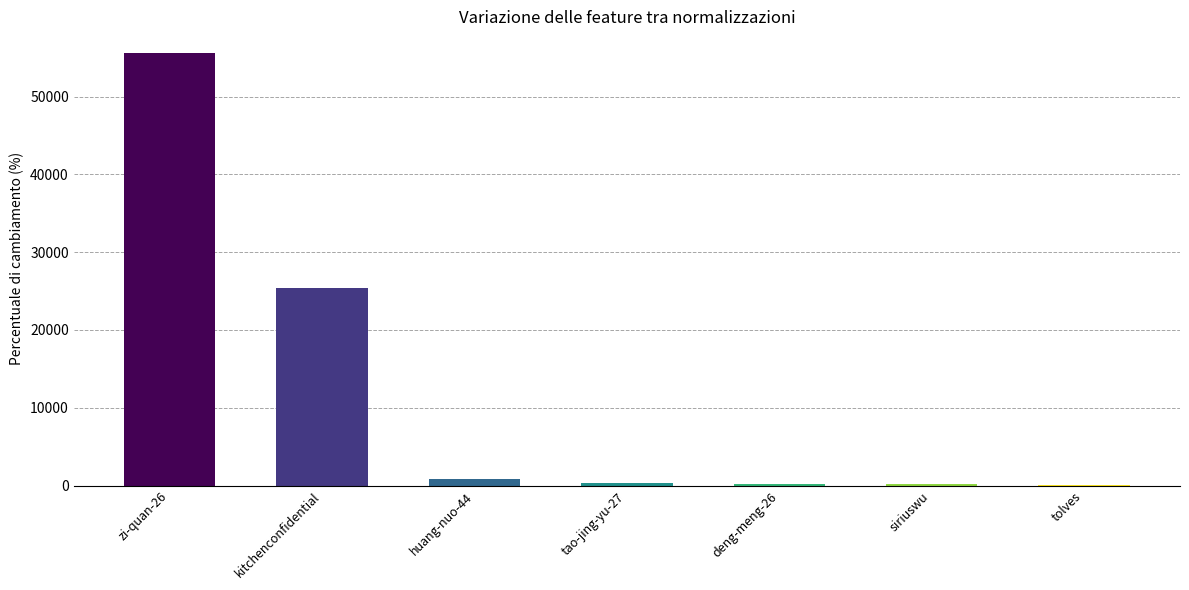

Where is the data nearest to the value 27854?

kitchenconfidential